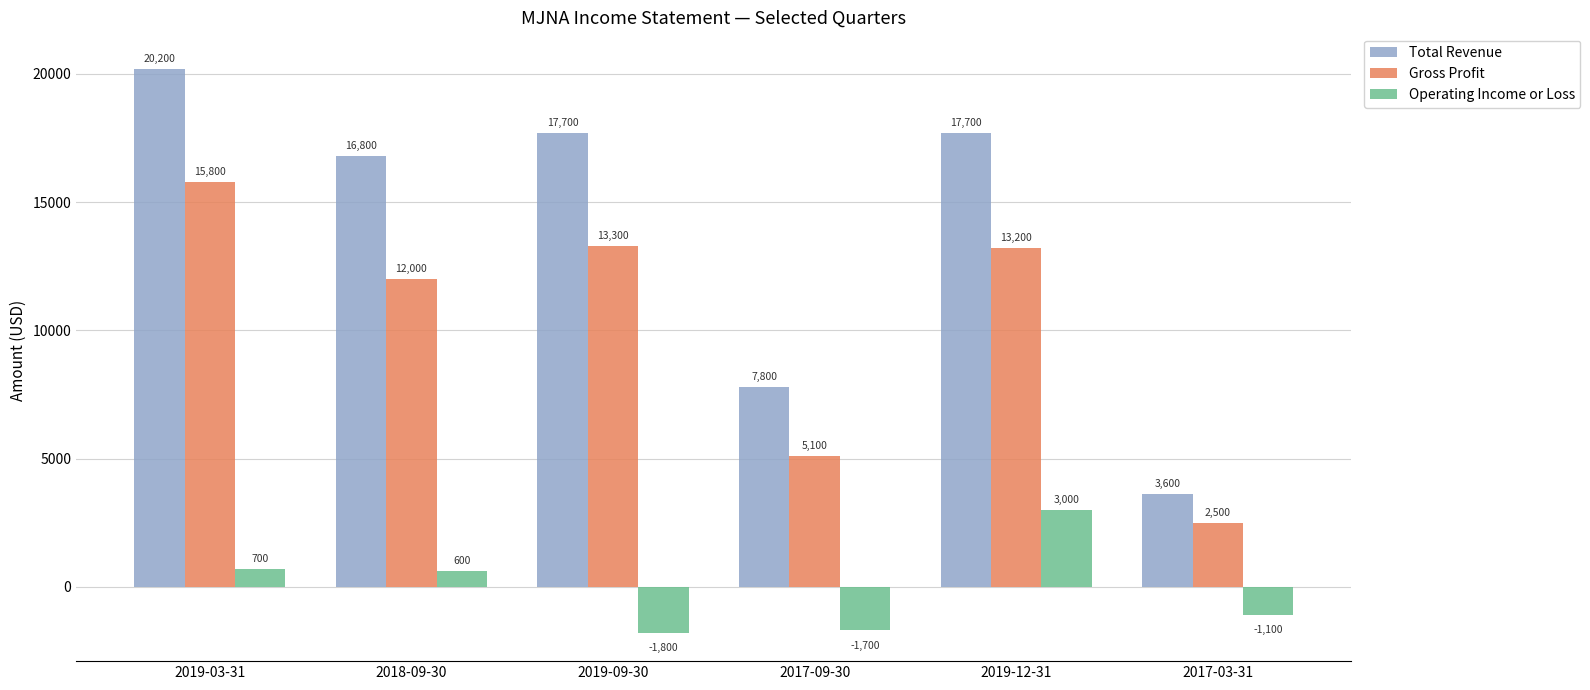

True or false: Total Revenue has a value of 25557 at 2019-09-30.

False